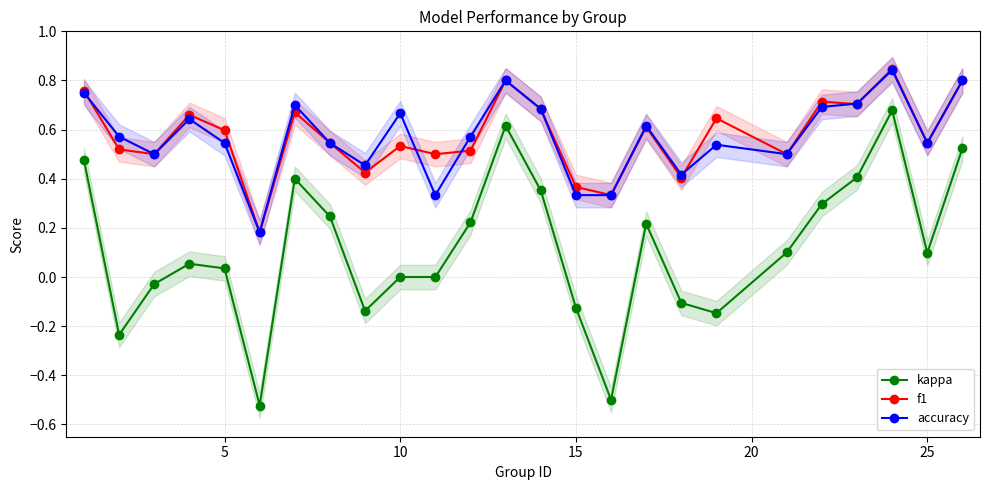

Reading left to right, transcribe all the data shown in this chart.

kappa: 0.5	-0.2	-0.0	0.1	0.0	-0.5	0.4	0.2	-0.1	0.0	0.0	0.2	0.6	0.4	-0.1	-0.5	0.2	-0.1	-0.1	0.1	0.3	0.4	0.7	0.1	0.5
f1: 0.8	0.5	0.5	0.7	0.6	0.2	0.7	0.5	0.4	0.5	0.5	0.5	0.8	0.7	0.4	0.3	0.6	0.4	0.6	0.5	0.7	0.7	0.8	0.5	0.8
accuracy: 0.8	0.6	0.5	0.6	0.5	0.2	0.7	0.5	0.5	0.7	0.3	0.6	0.8	0.7	0.3	0.3	0.6	0.4	0.5	0.5	0.7	0.7	0.8	0.5	0.8